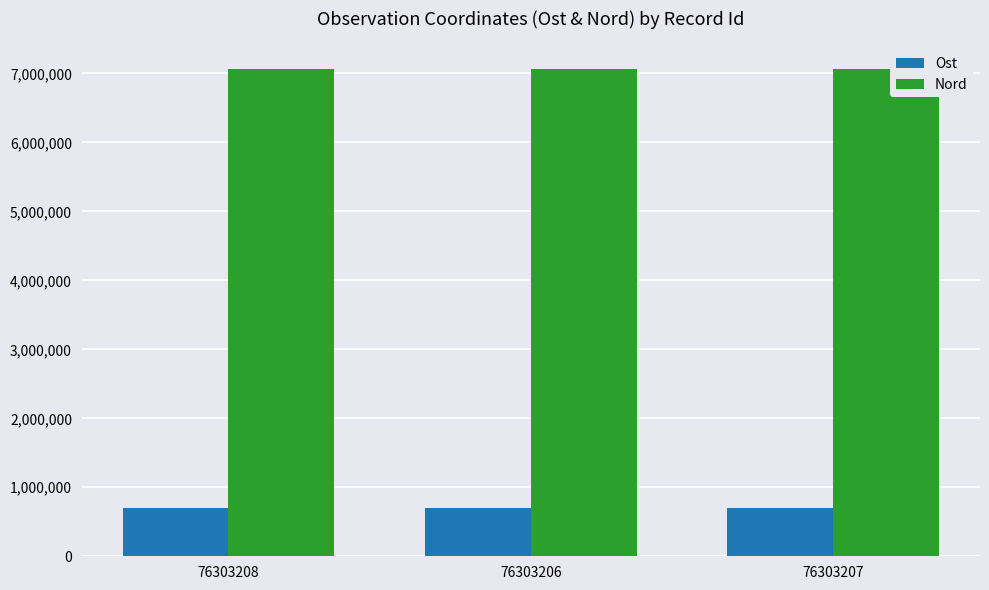

The Ost series shows 1003956.8 at 76303207. True or false?

False